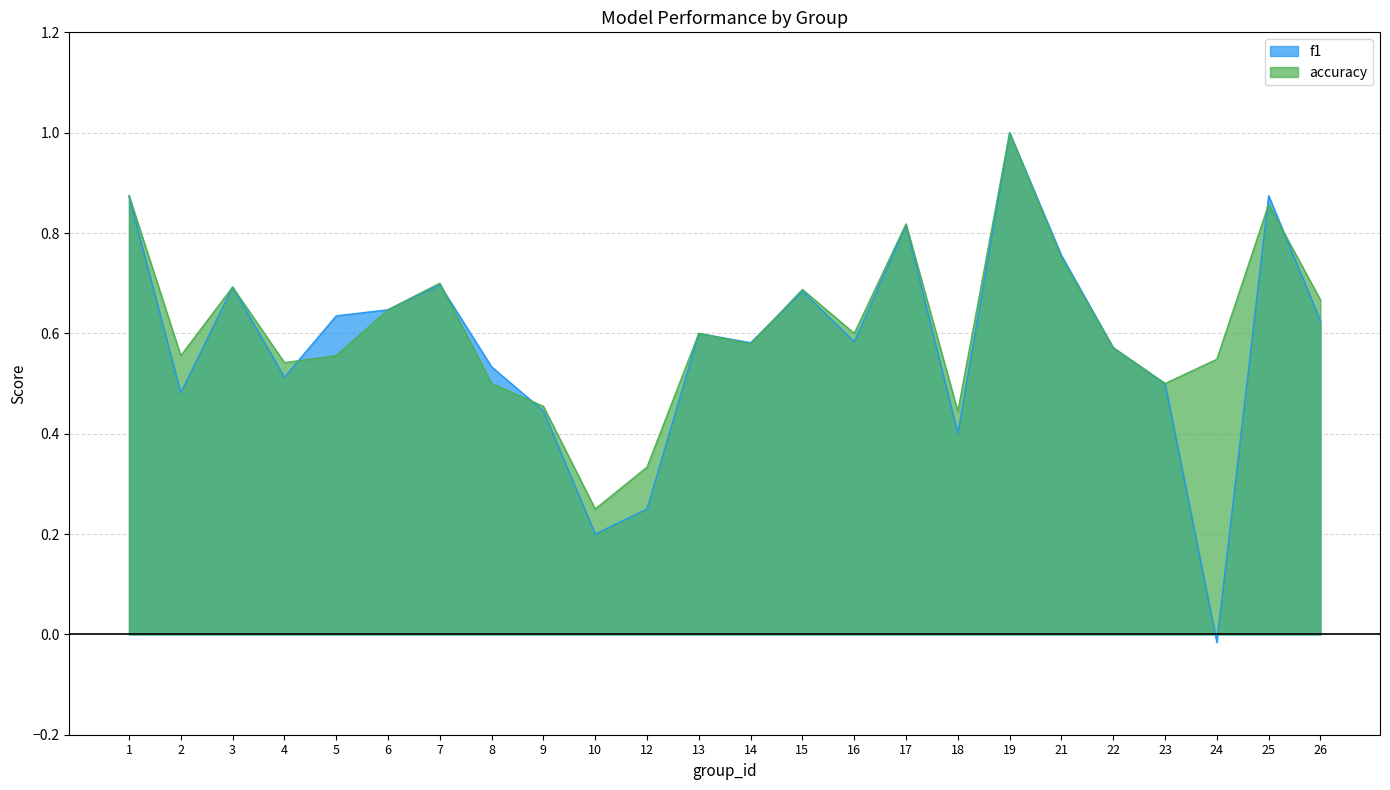

At which category does f1 reach its first local peak?

3